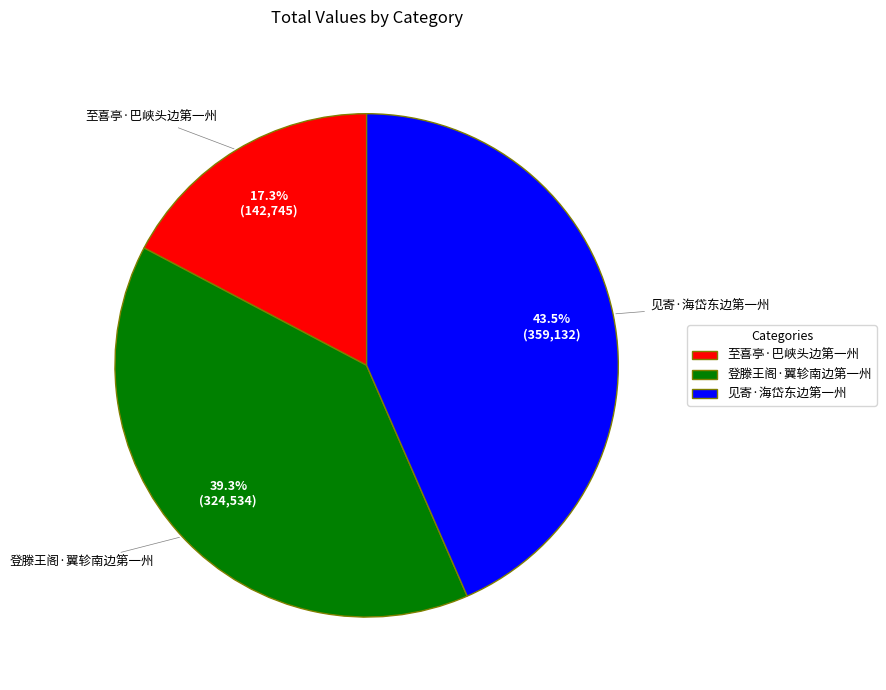

To the nearest percent, what is the combined percentage of 见寄·海岱东边第一州 and 登滕王阁·翼轸南边第一州?

83%